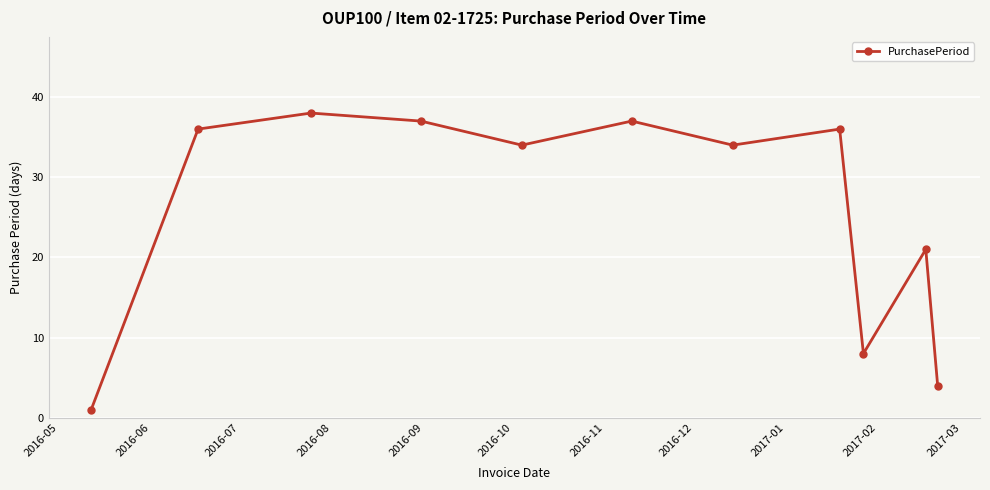

What is the difference between the maximum and minimum values?

37